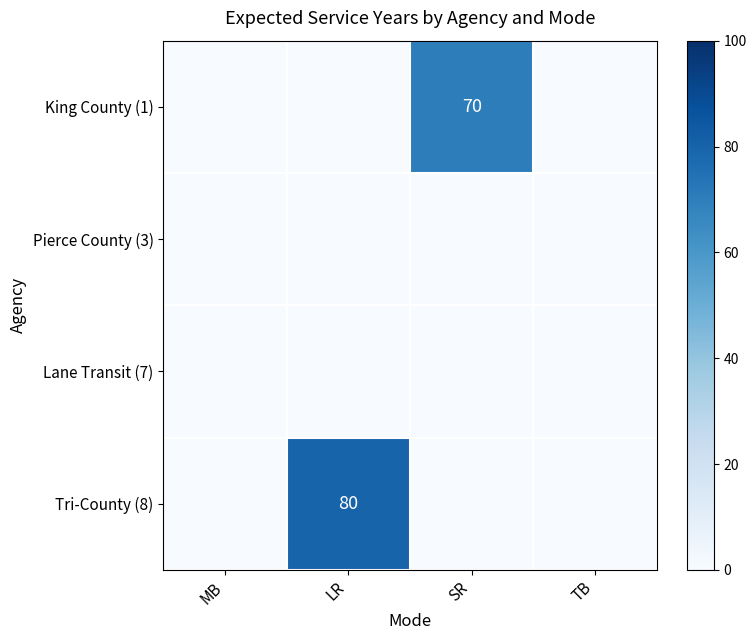

Is the value of King County (1) at SR greater than the value of Tri-County (8) at LR?

No